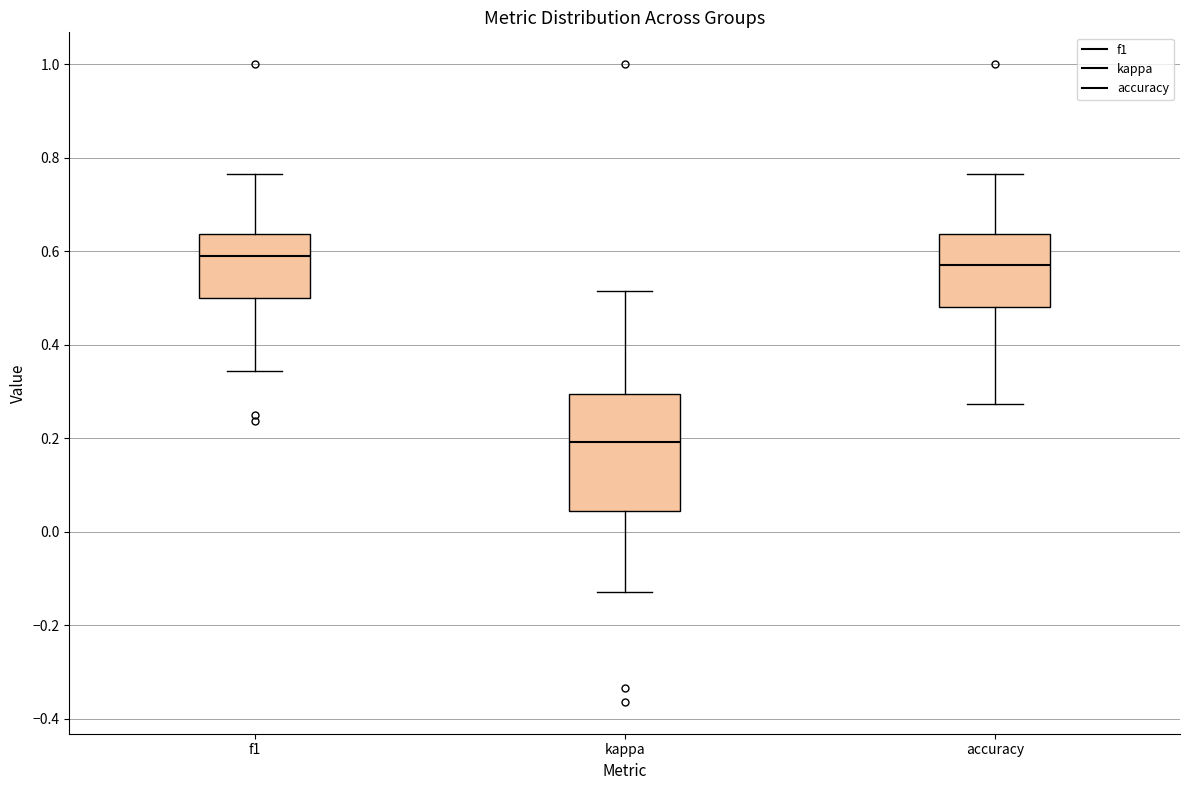

Where does the median line of the box for kappa sit on the y-axis? The values are not printed on the chart, so give them approximately, as read against the axis.

0.20